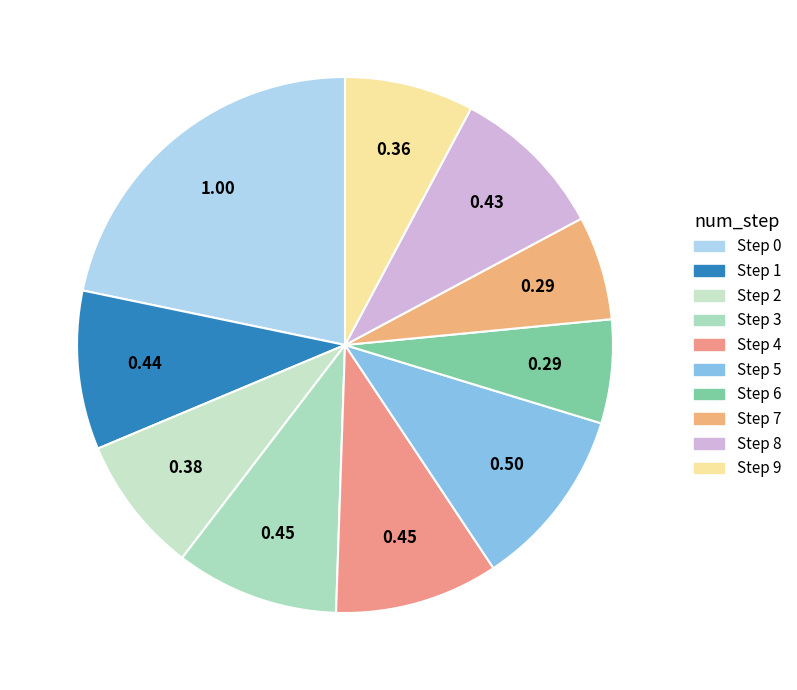

How many slices are in this pie chart?

10